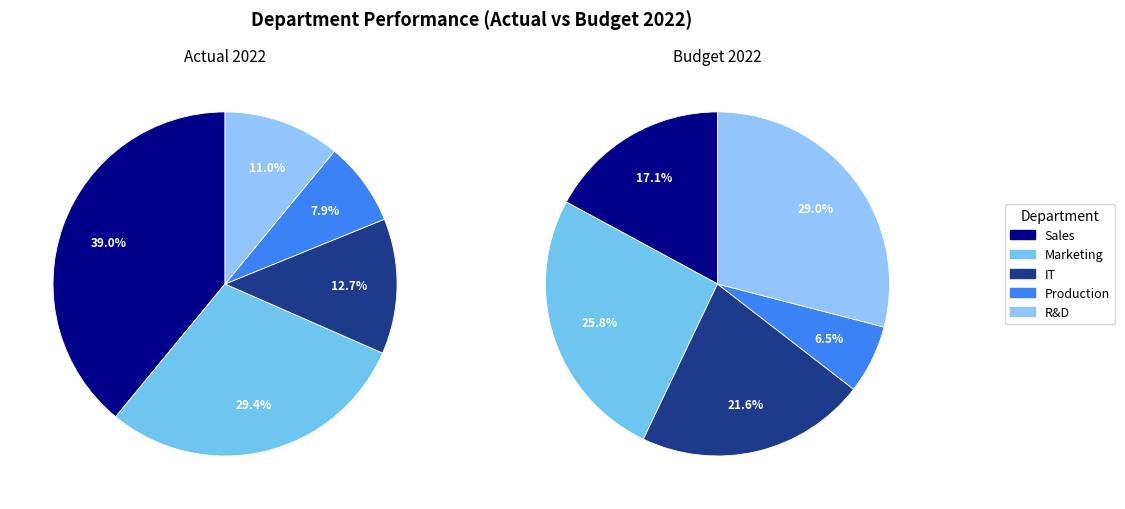

True or false: Marketing accounts for 26% of the total.

True